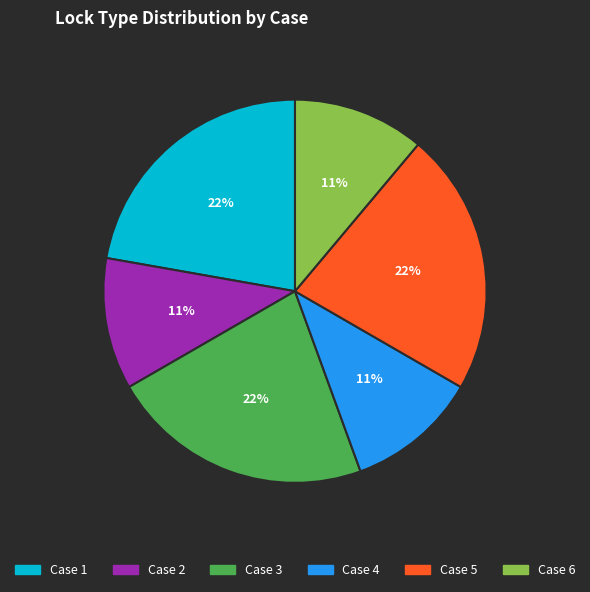

To the nearest percent, what is the difference between the largest and smallest slice percentages?

11%